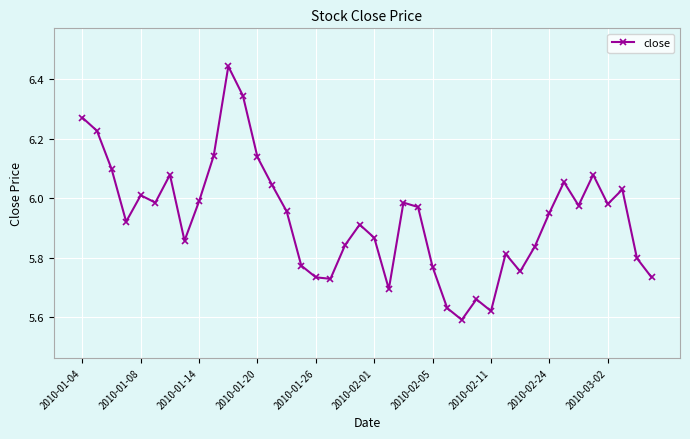

What is the difference between the maximum and minimum values?

0.9